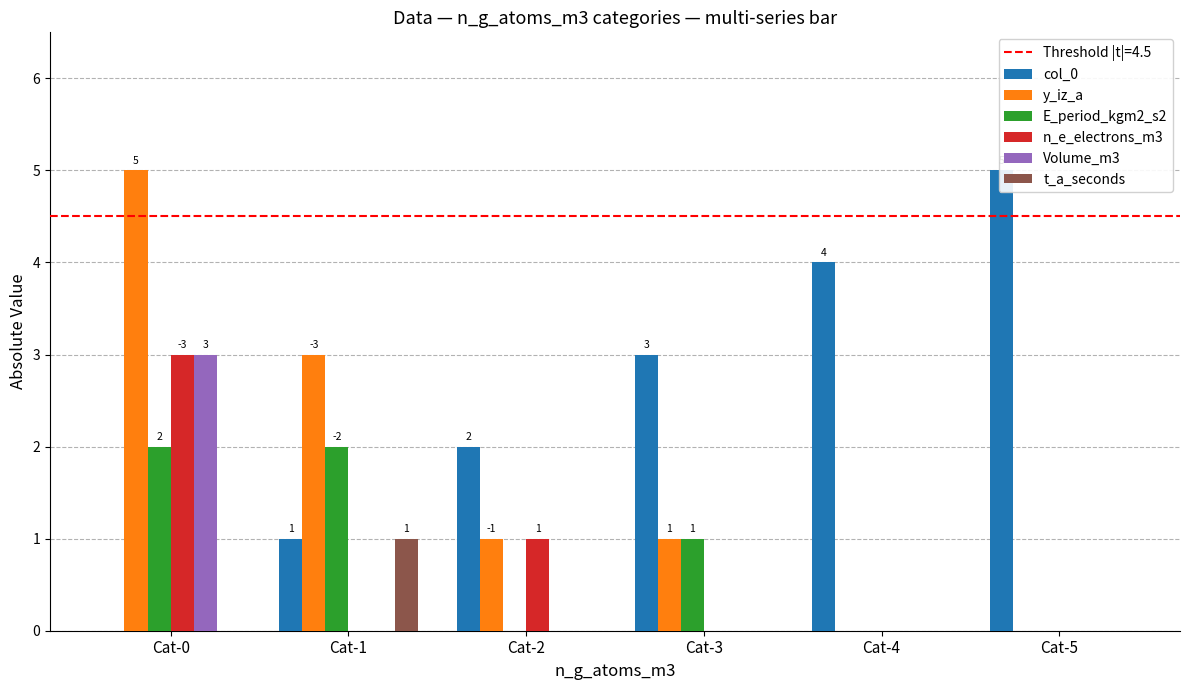

What is the total value across all series at Cat-5?

5